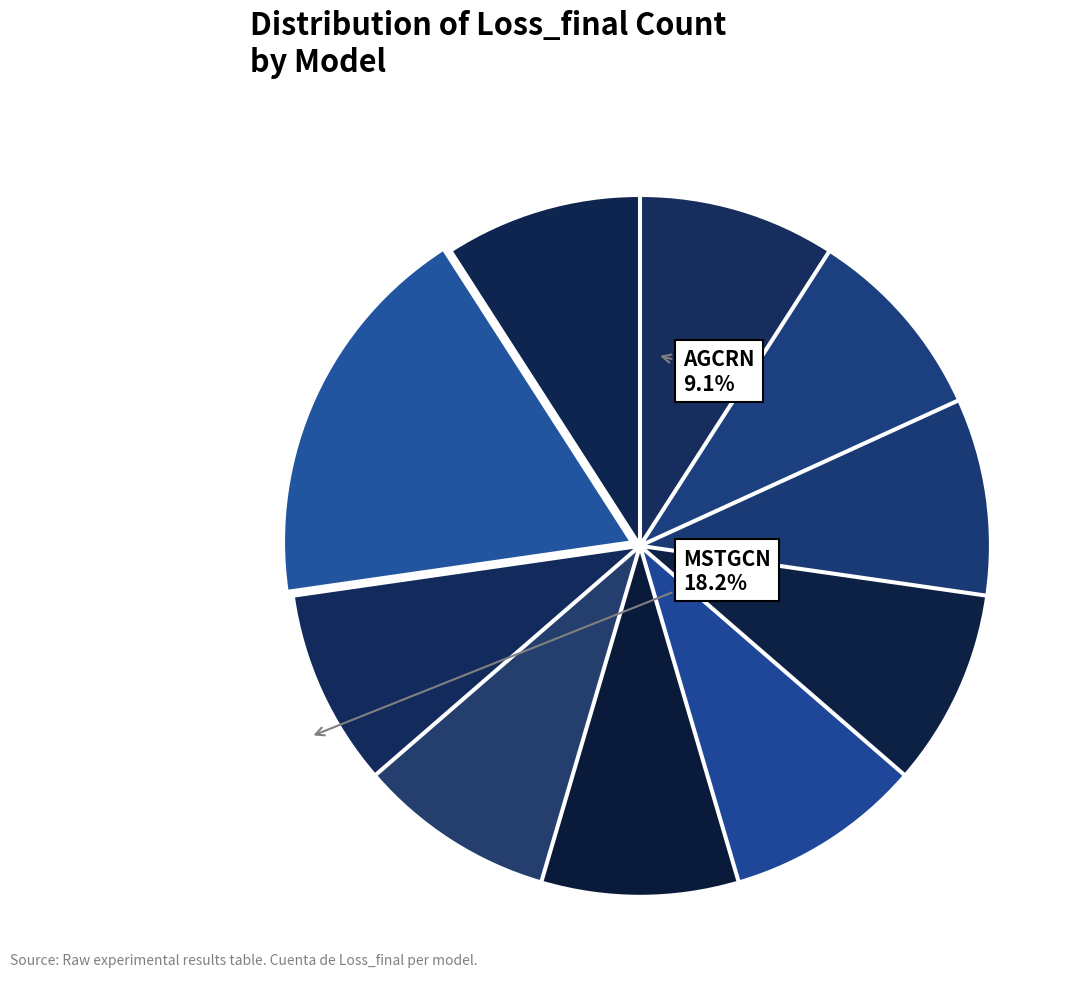

How many segments does this pie chart have?

10